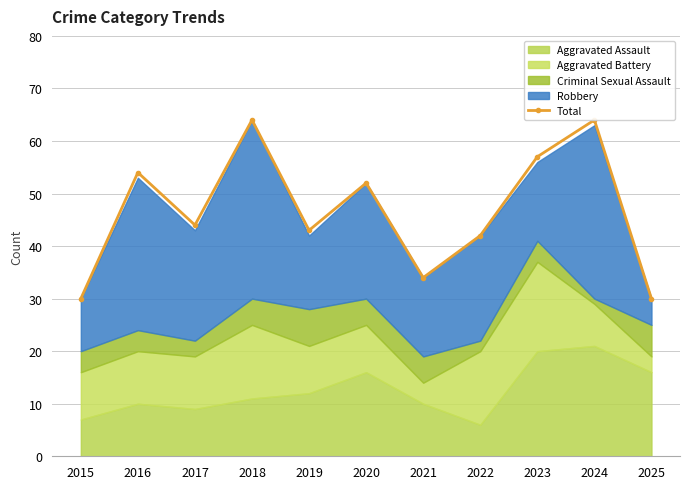

What is the smallest value displayed?

30